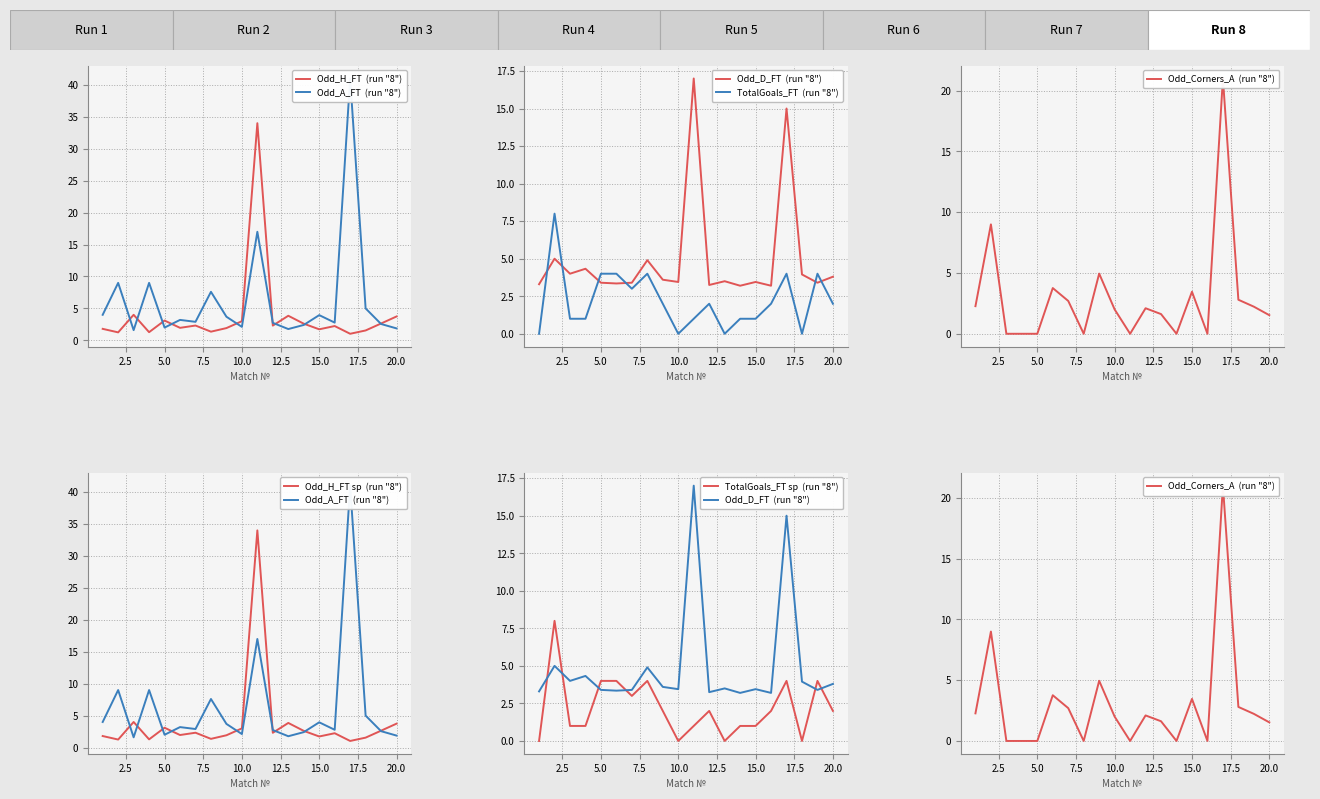

Is it true that Odd_H_FT equals 0.6 at 10?

False